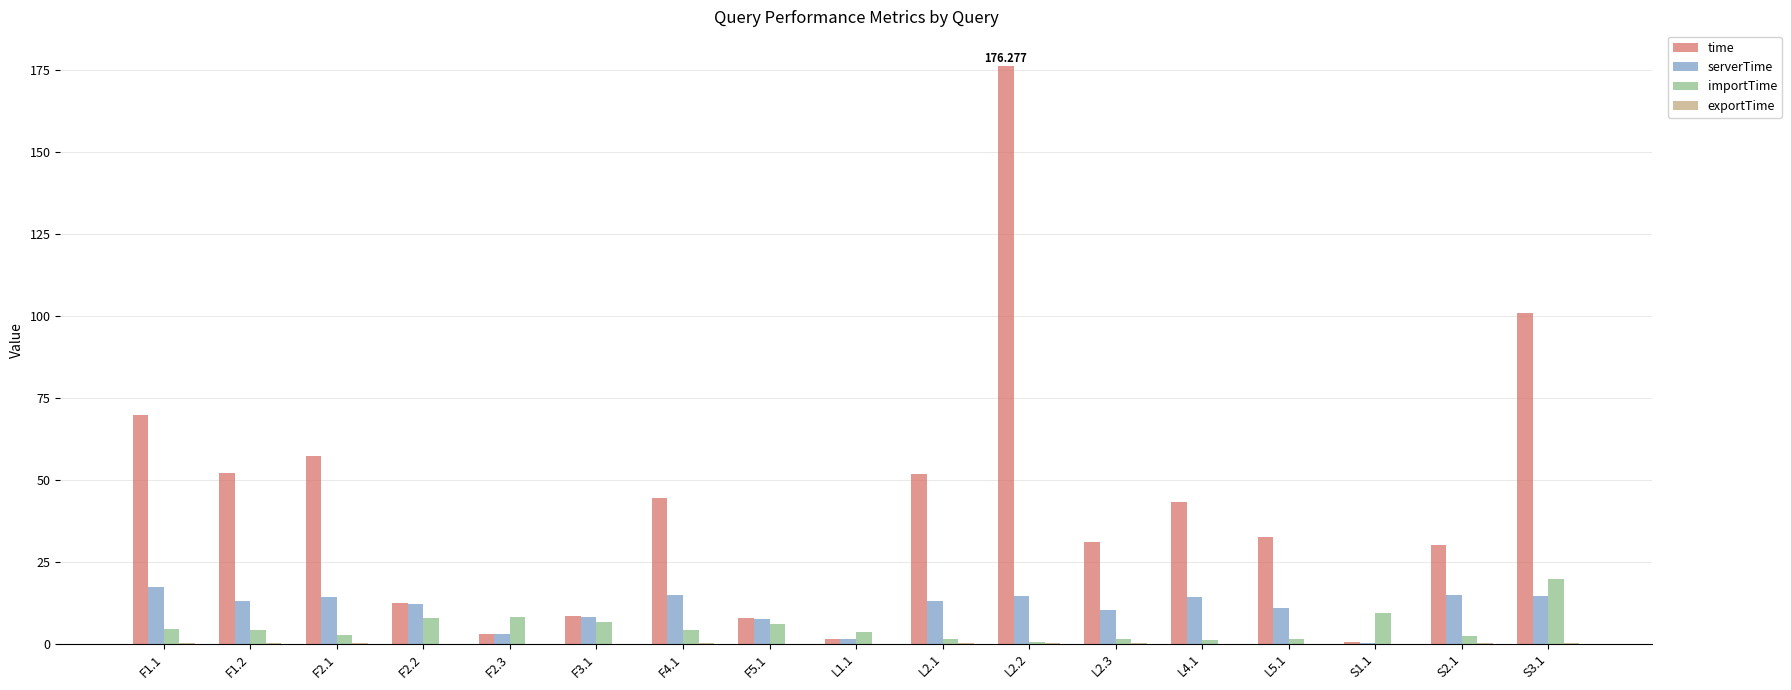

Which series has the largest total across all categories?

time